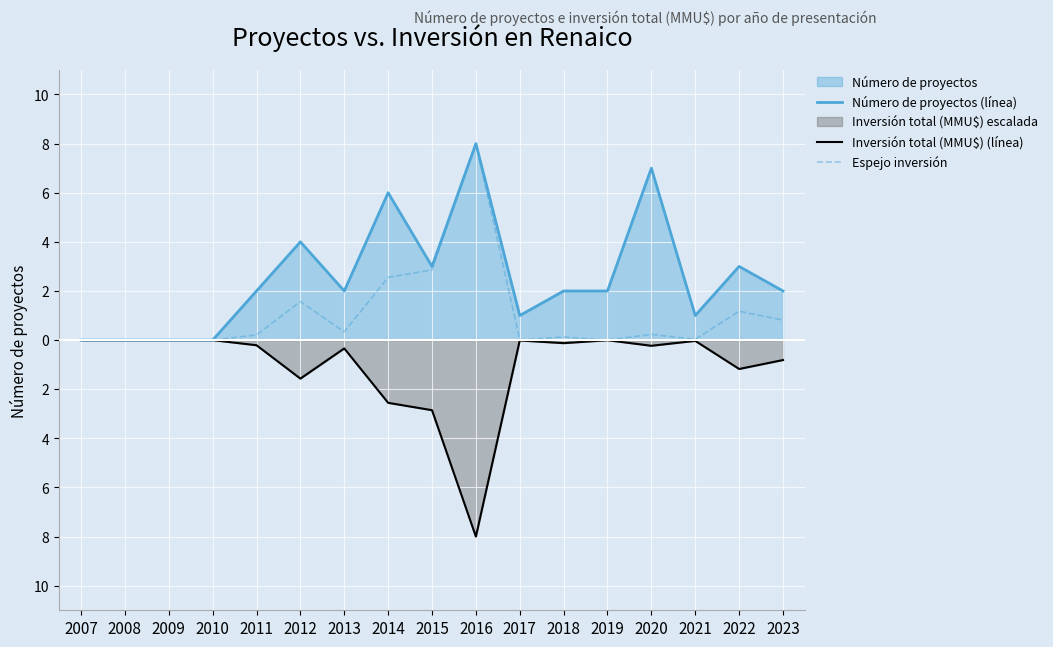

Does the chart display data point markers on the line(s)?

No